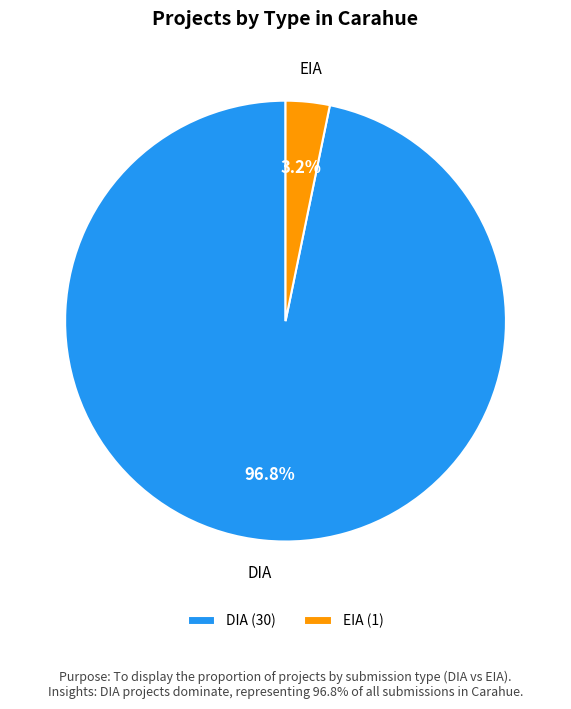

How many slices are in this pie chart?

2